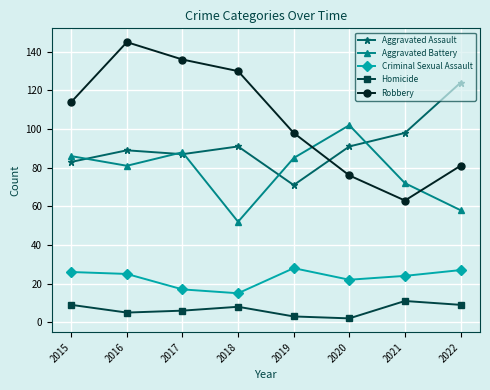

What is the difference between the maximum and minimum values in the Homicide series?

9